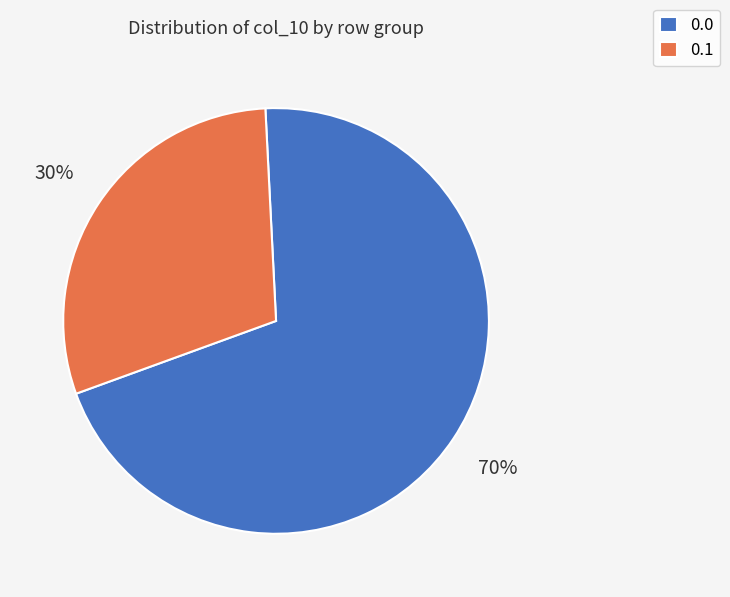

To the nearest percent, what is the combined percentage of 0.1 and 0.0?

100%